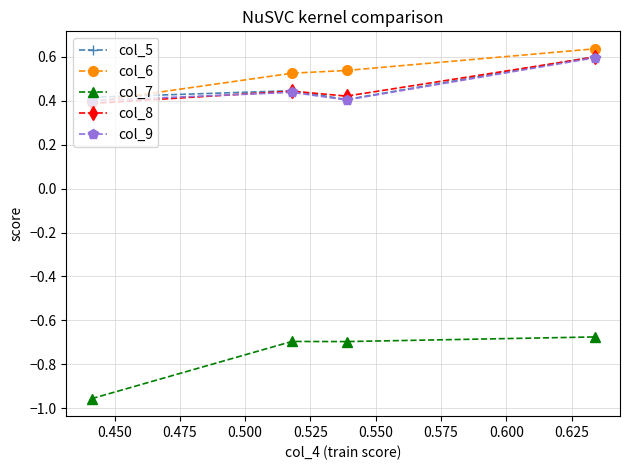

What are all the series names shown in the legend?

col_5, col_6, col_7, col_8, col_9